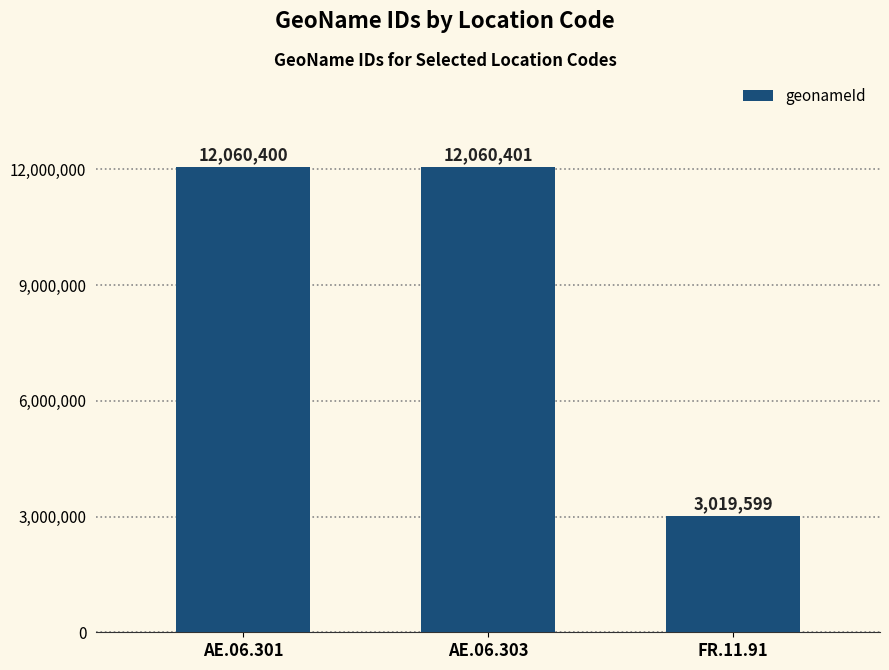

At which category does the chart reach its minimum across all series?

FR.11.91